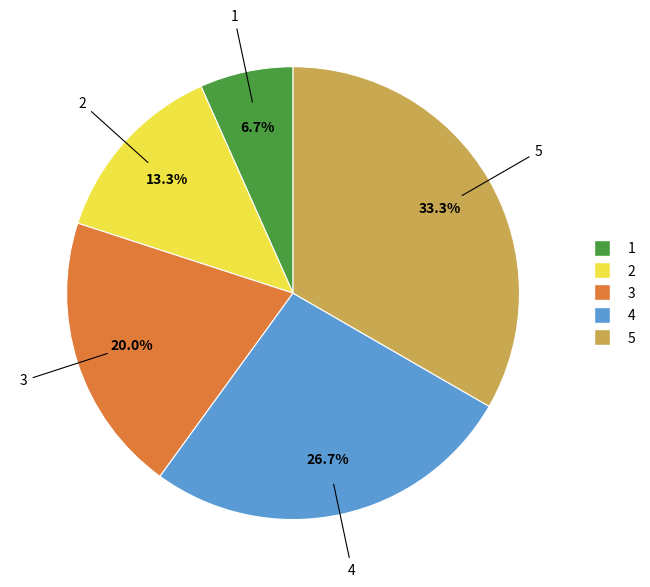

Does any single category account for the majority?

No